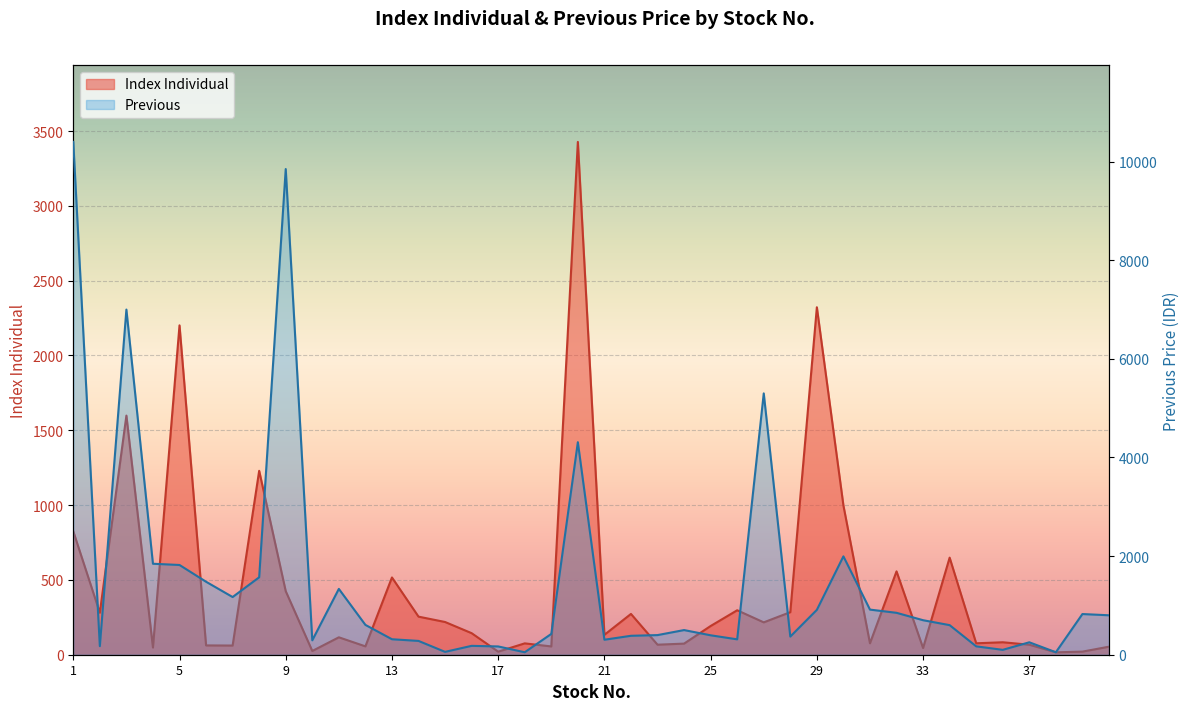

What is the sum of all Index Individual values?

18139.5